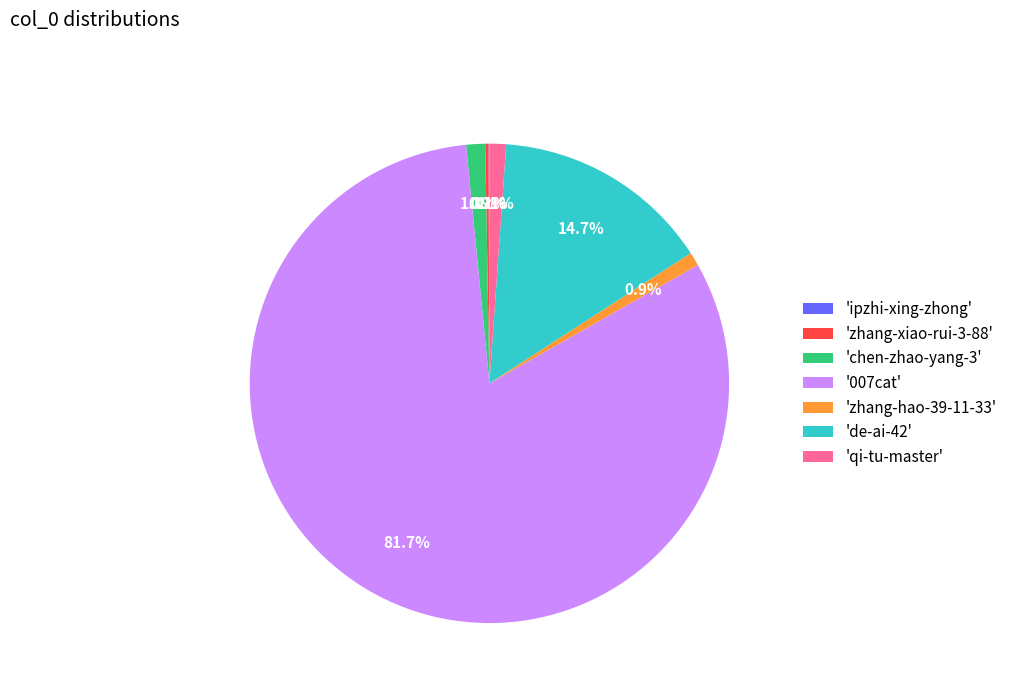

Is there any slice that represents more than half of the pie?

Yes